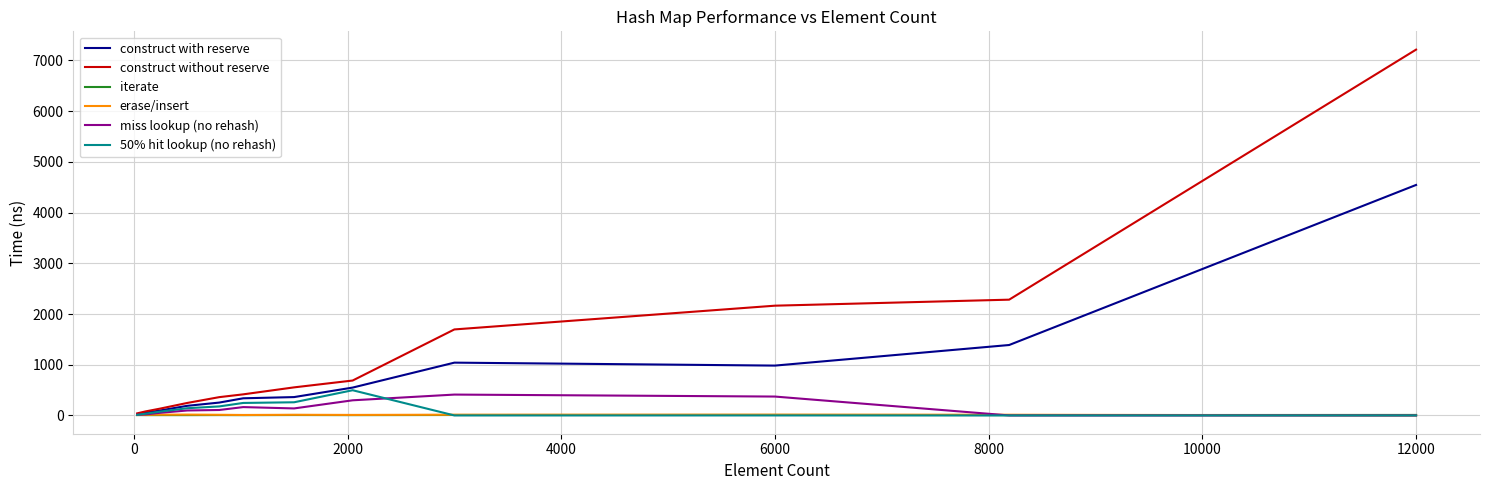

Which series has the largest total across all categories?

construct without reserve